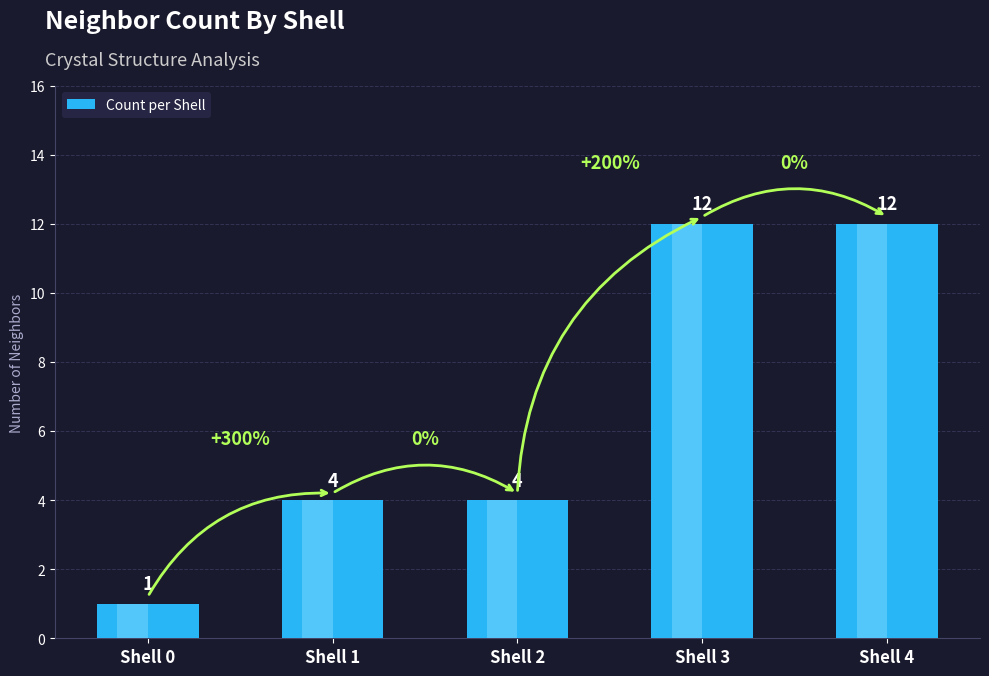

Between Shell 1 and Shell 4, which is larger?

Shell 4